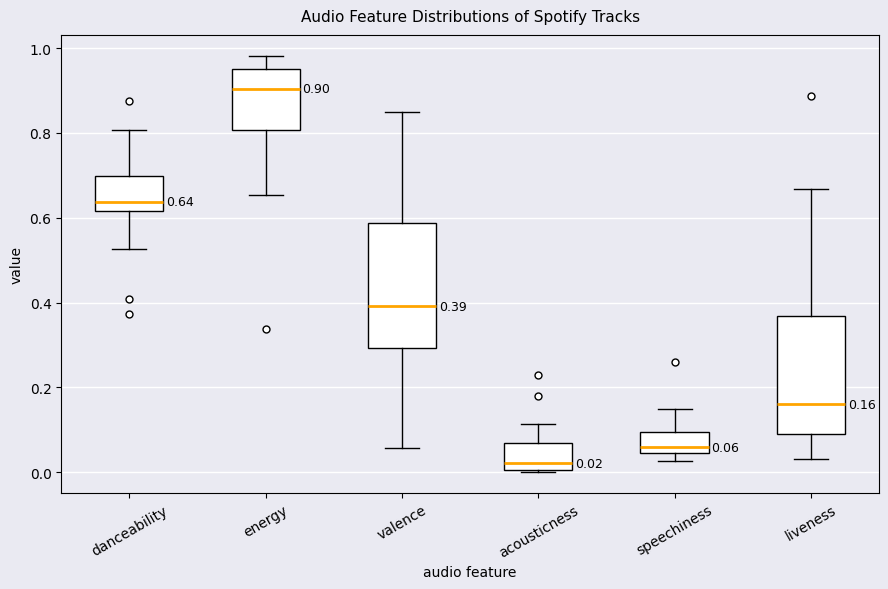

Which box has the lowest median line?

acousticness